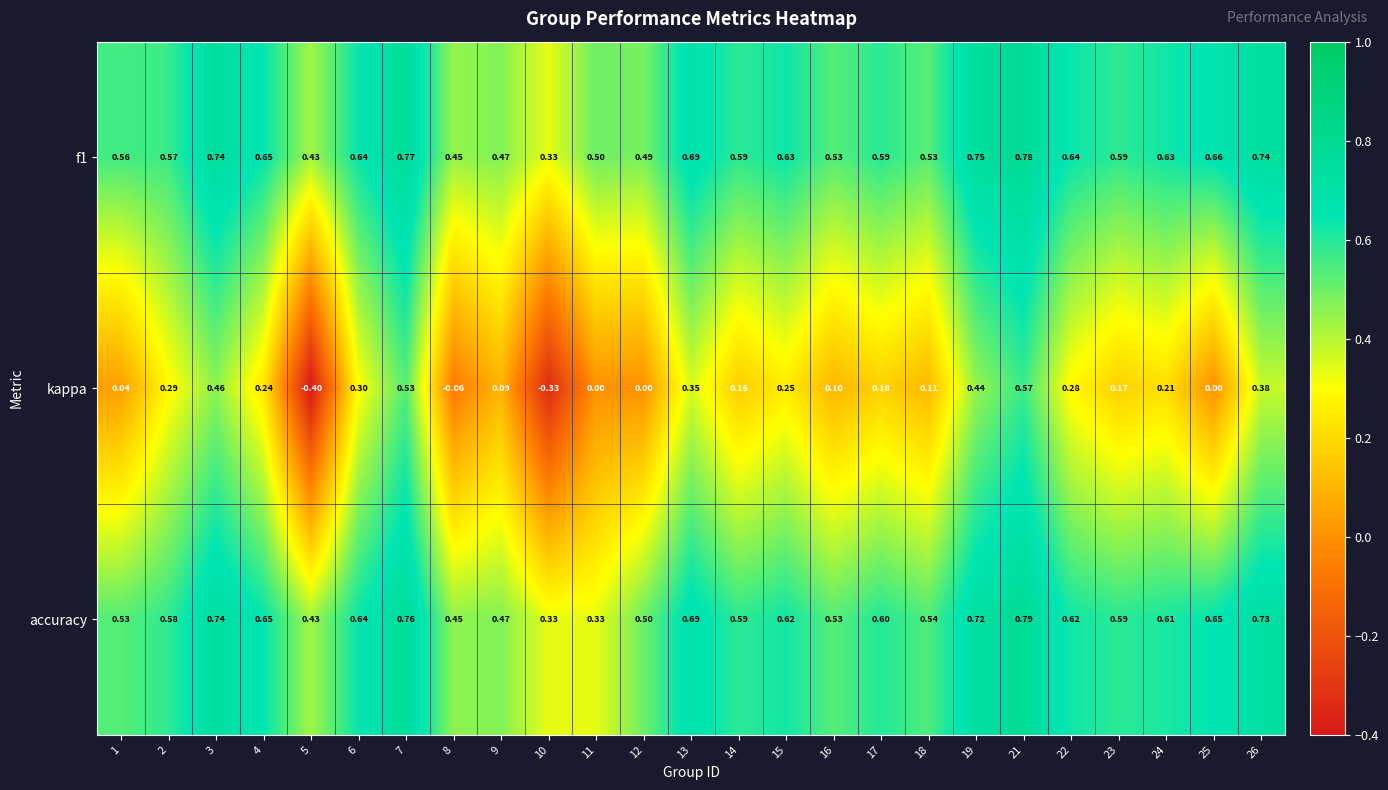

Which series has the largest total across all categories?

f1